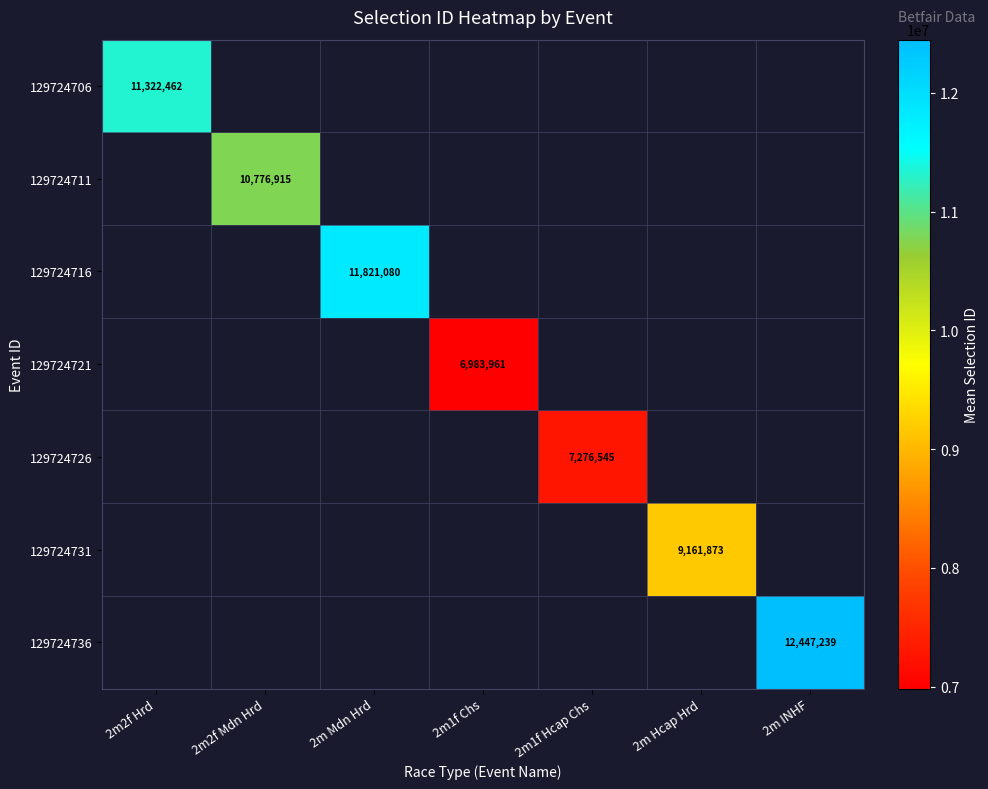

Count the number of data series in this chart.

7